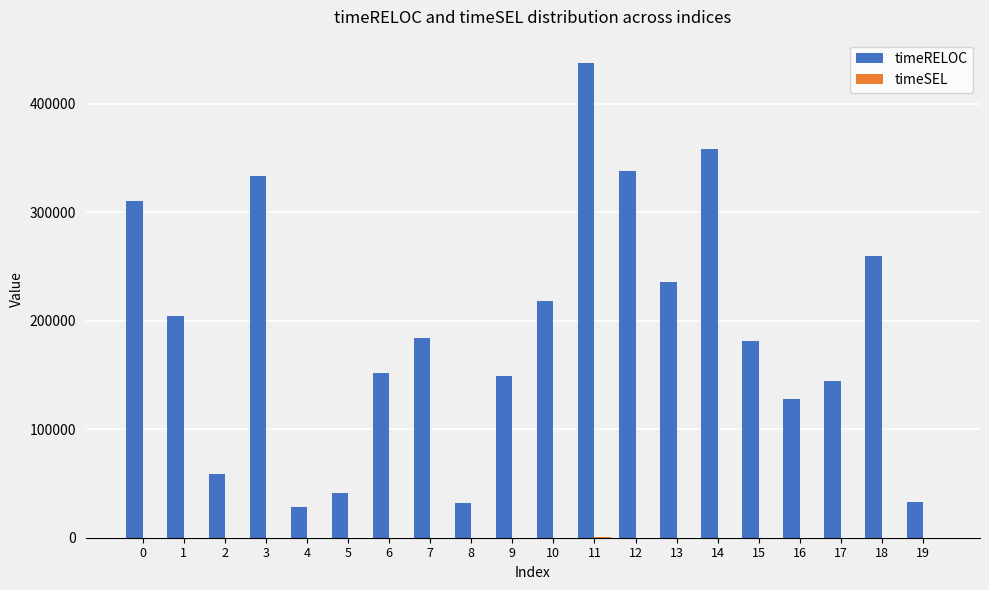

Between 3 and 10, which series saw the biggest shift?

timeRELOC